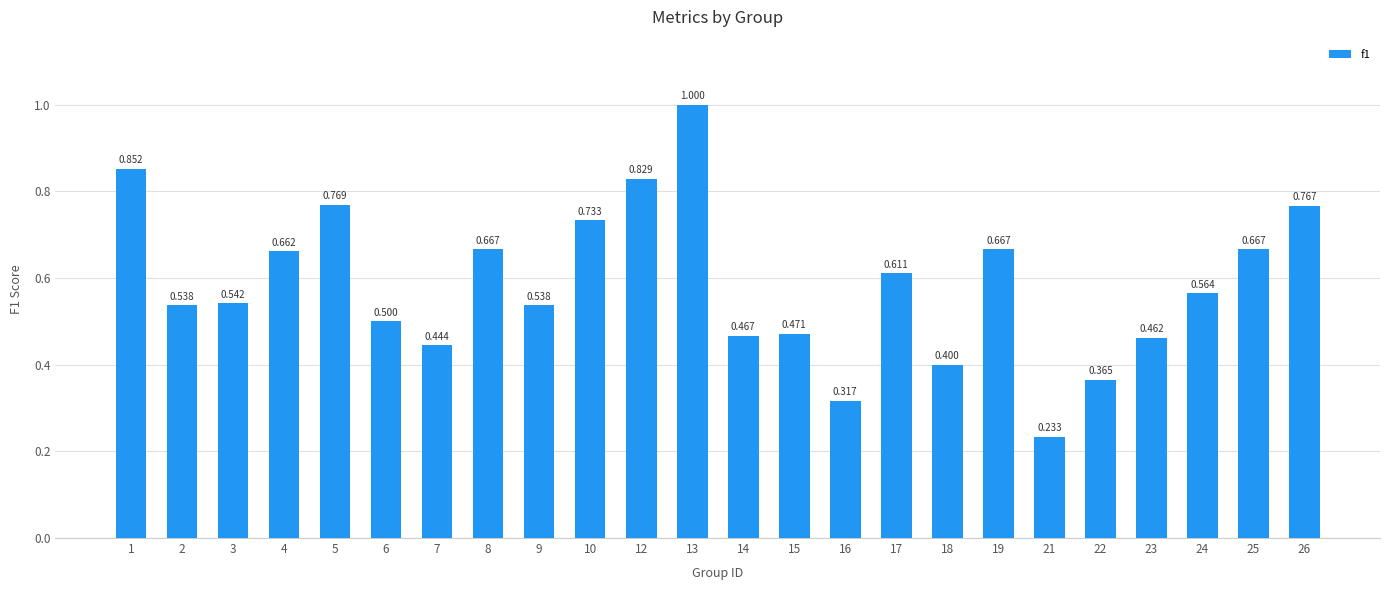

How many series are shown in this chart?

1